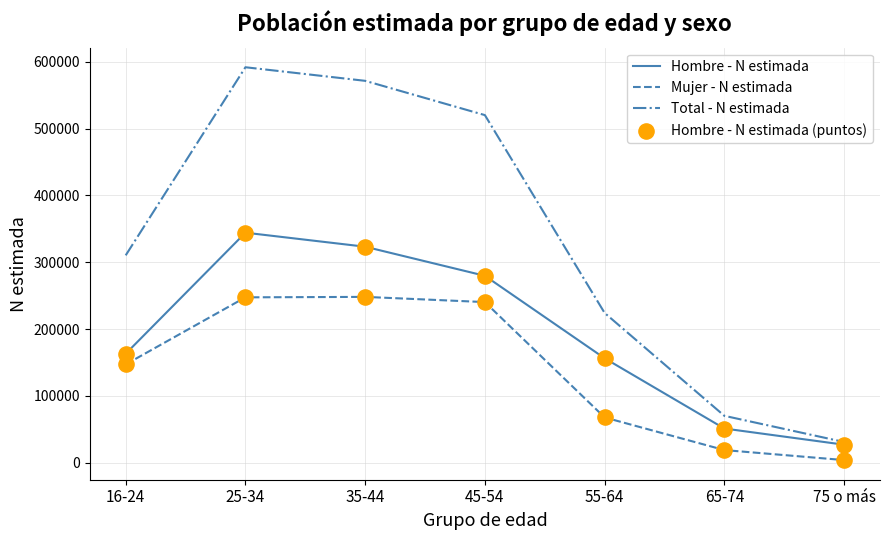

At which category is the sum across all series the highest?

25-34